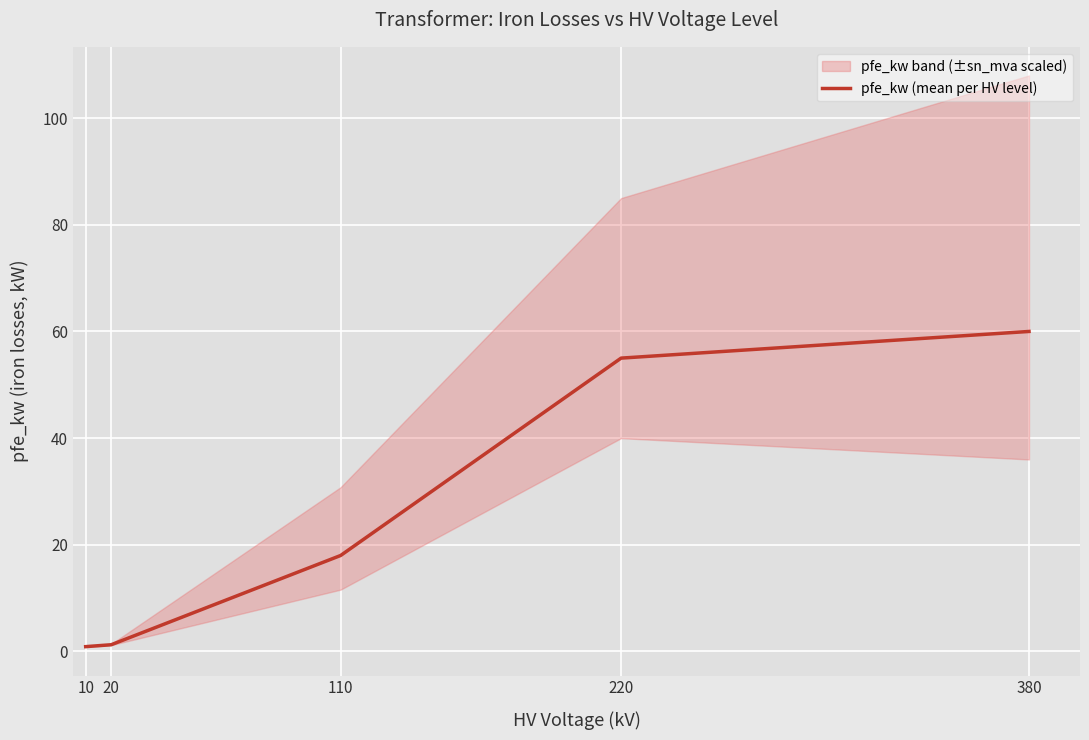

True or false: there are more than 1 points higher than both neighbors.

False